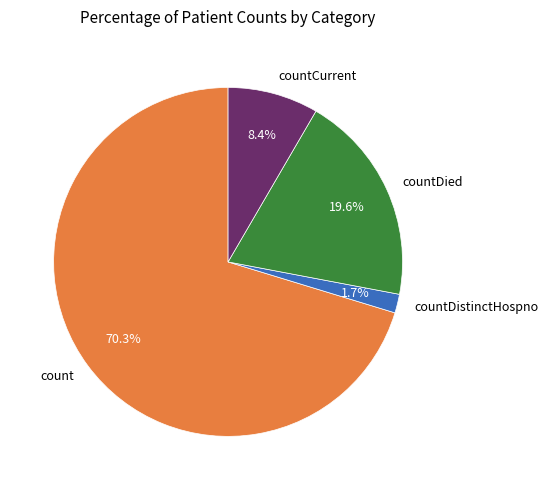

Count the number of slices in the pie.

4